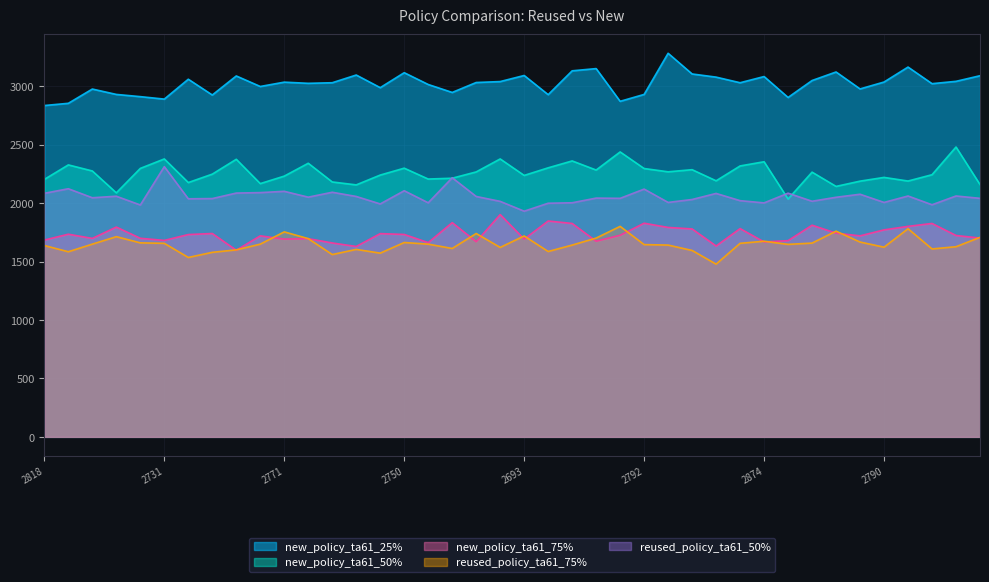

At which category does the chart reach its minimum across all series?

28